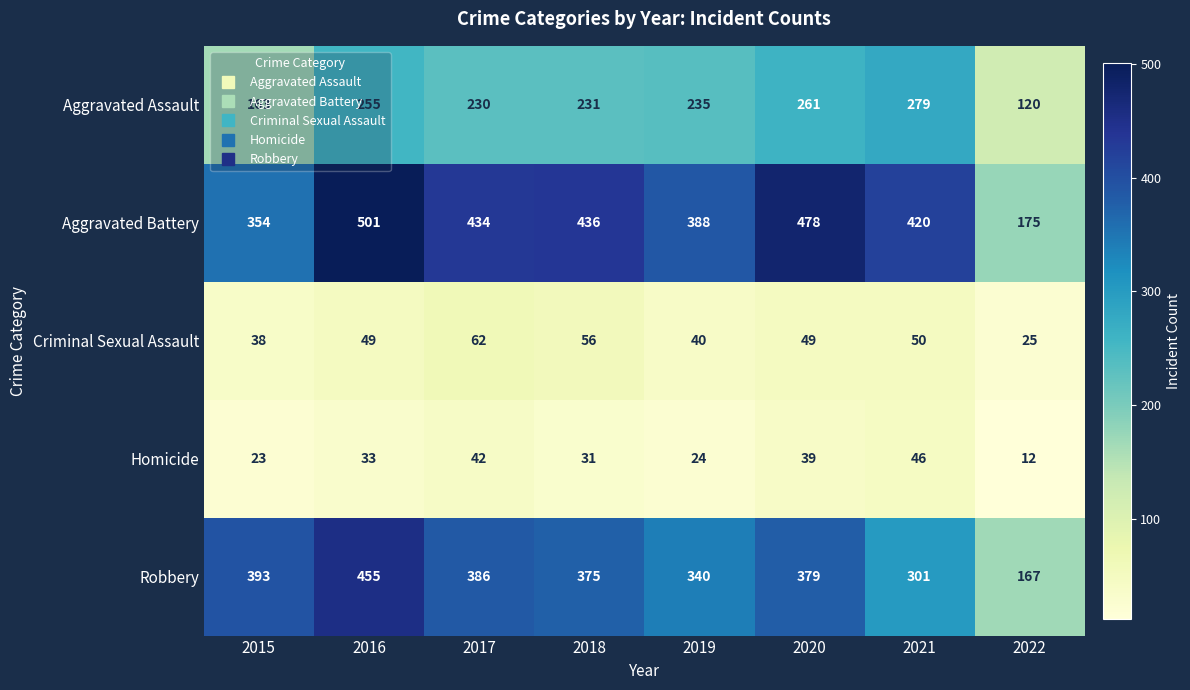

What is the sum of all Aggravated Assault values?

1774